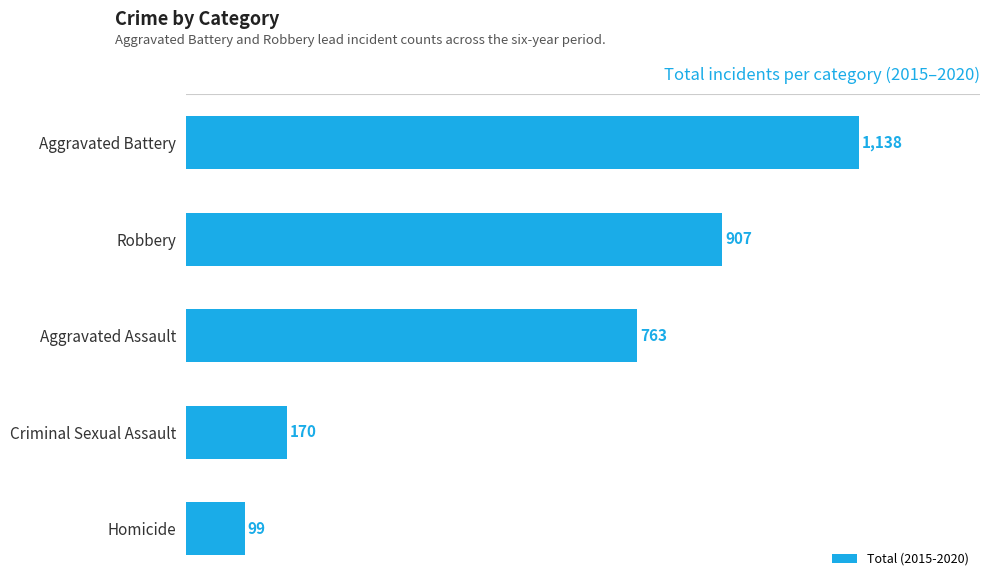

Does the chart contain stacked bars?

No